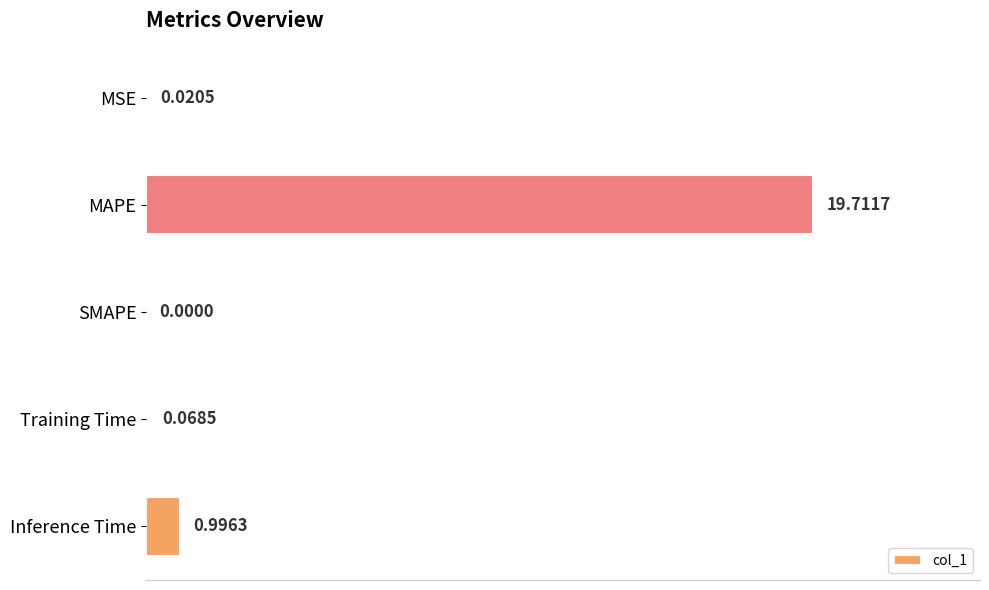

Which has a higher value, Training Time or Inference Time?

Inference Time